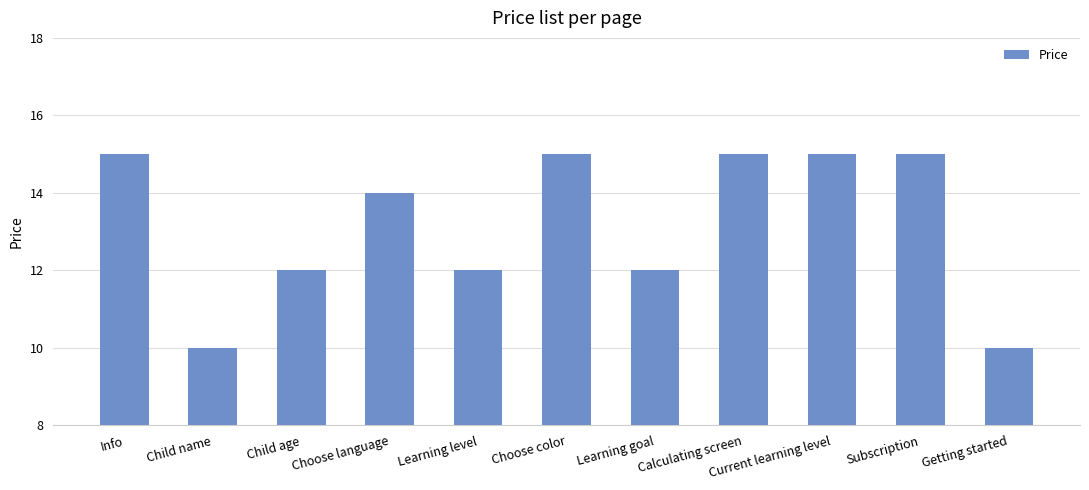

Reading left to right, extract all data points from this chart.

15	10	12	14	12	15	12	15	15	15	10